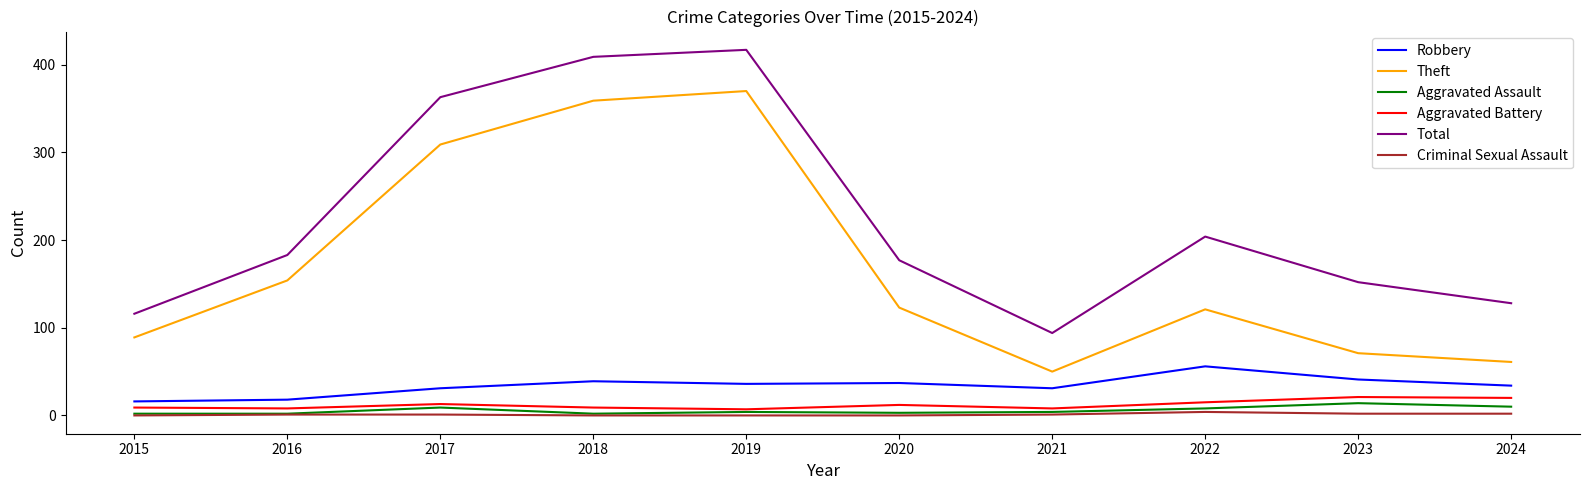

True or false: Total and Criminal Sexual Assault cross at least once.

False